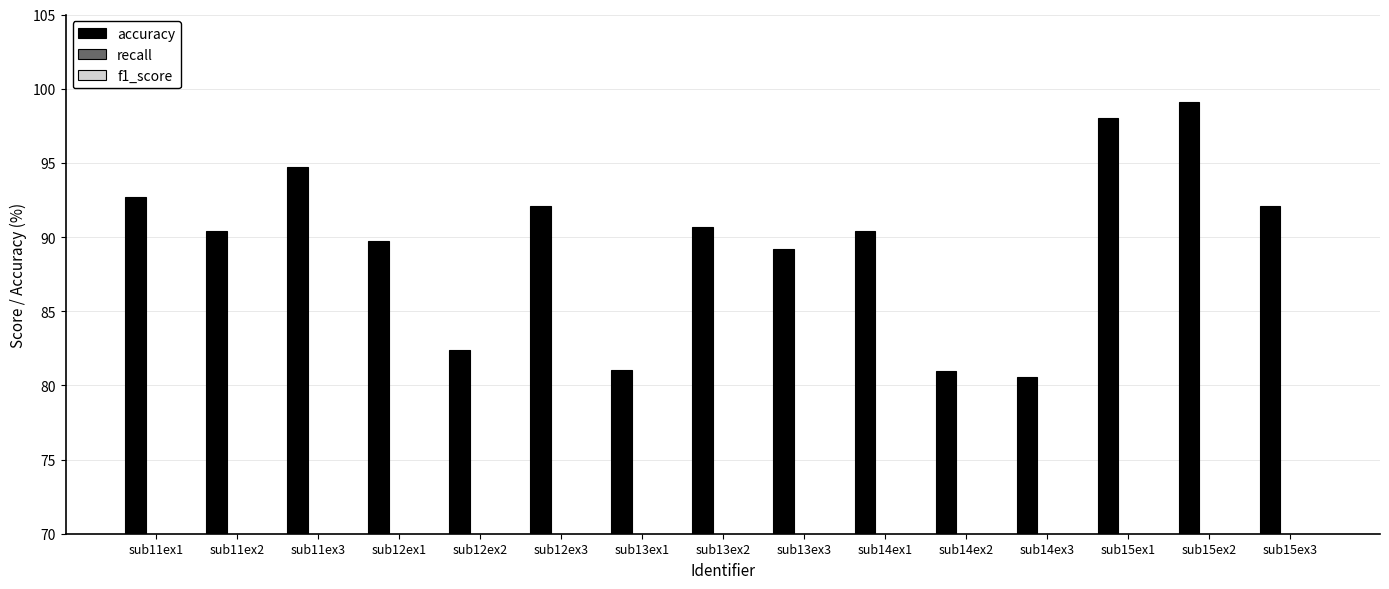

Reading left to right, transcribe all the data shown in this chart.

accuracy: 92.7	90.4	94.7	89.7	82.4	92.1	81.0	90.7	89.2	90.4	81.0	80.6	98.0	99.1	92.1
recall: 0.9	0.9	0.9	0.9	0.8	0.9	0.8	0.9	0.9	0.9	0.8	0.8	1.0	1.0	0.9
f1_score: 0.9	0.9	0.9	0.9	0.8	0.9	0.8	0.9	0.9	0.9	0.8	0.8	1.0	1.0	0.9